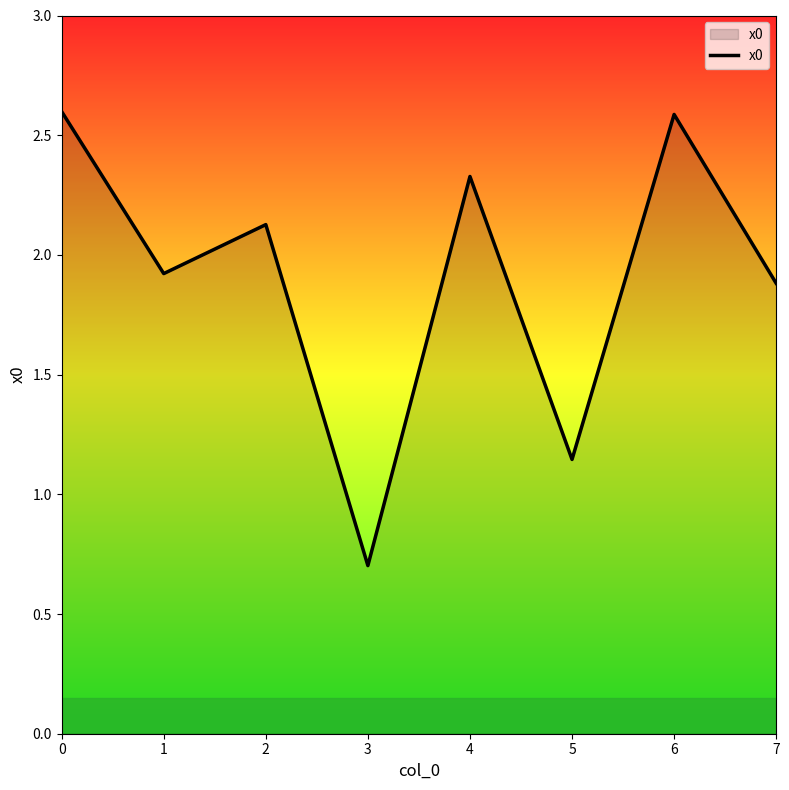

How many interior local peaks (higher than both neighbors) does the data have?

3